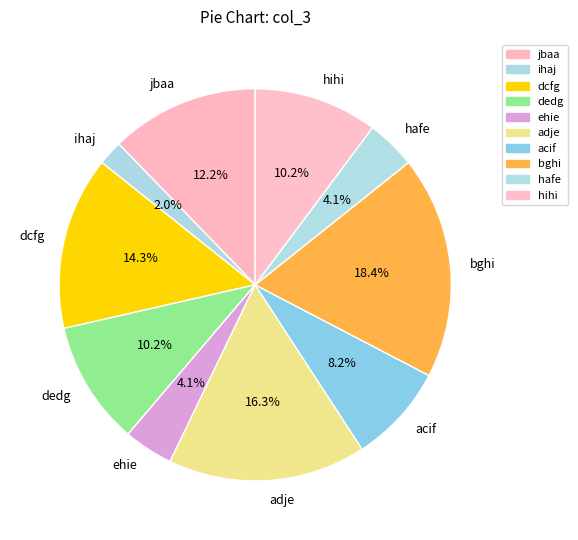

What is the largest slice in the pie chart?

bghi